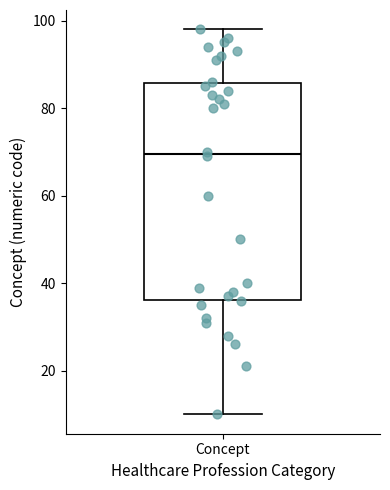

Transcribe this box plot: give where the median line is, the range the box spans, and where the two whiskers end, as read against the y-axis. The values are not printed on the chart, so give them approximately, as read against the axis.

median 70, box 36 to 86, whiskers 10 to 98